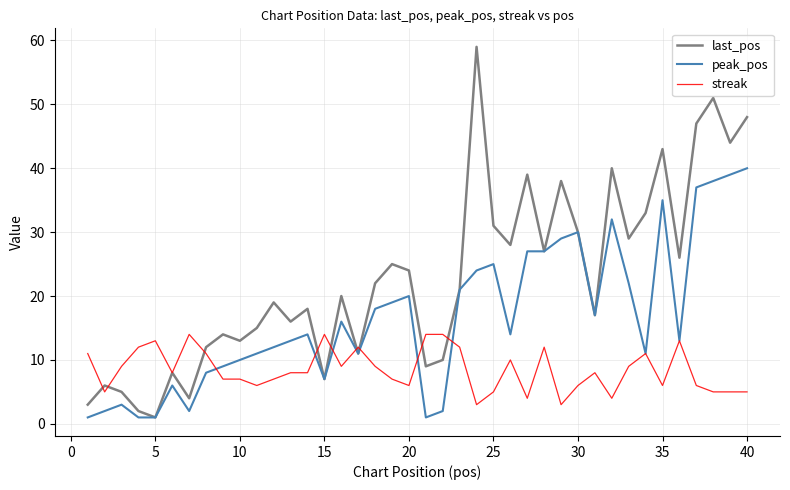

In last_pos, how many points are higher than both neighbors (excluding endpoints)?

13